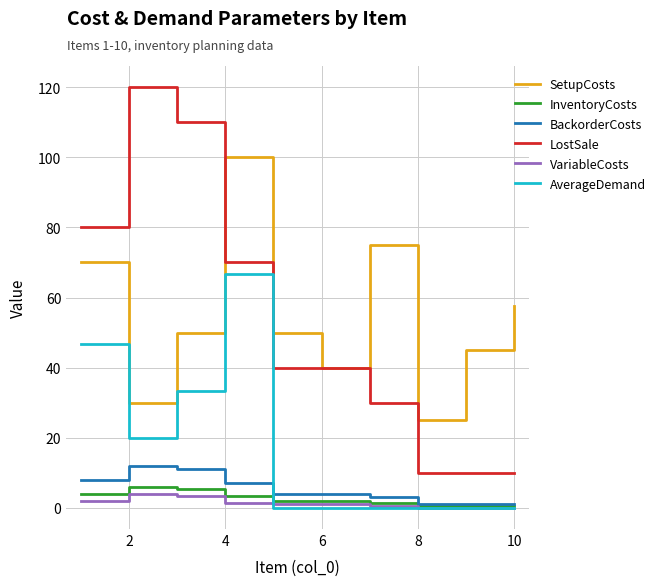

What is the greatest value displayed?

120.0